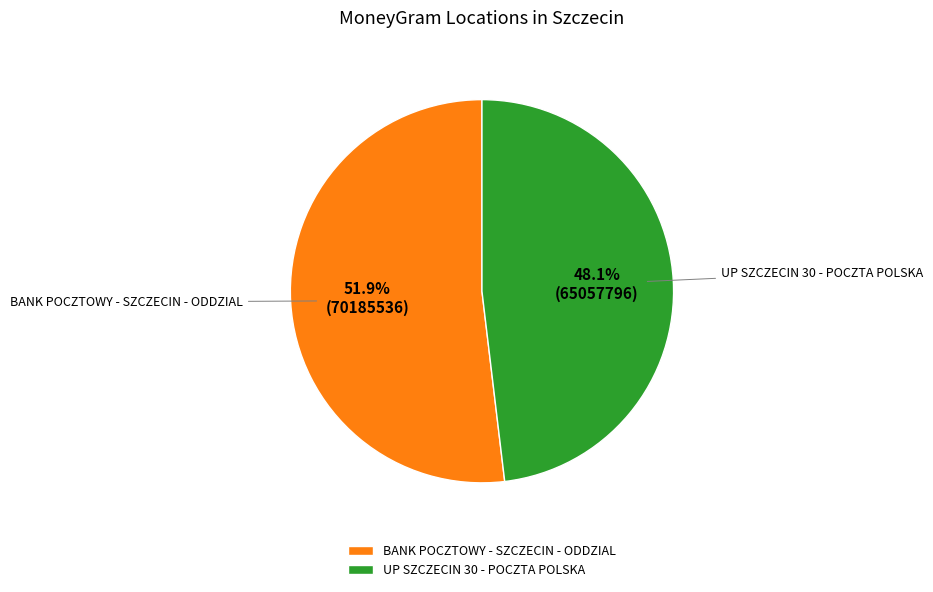

To the nearest percent, what percentage of the pie is BANK POCZTOWY - SZCZECIN - ODDZIAL?

52%